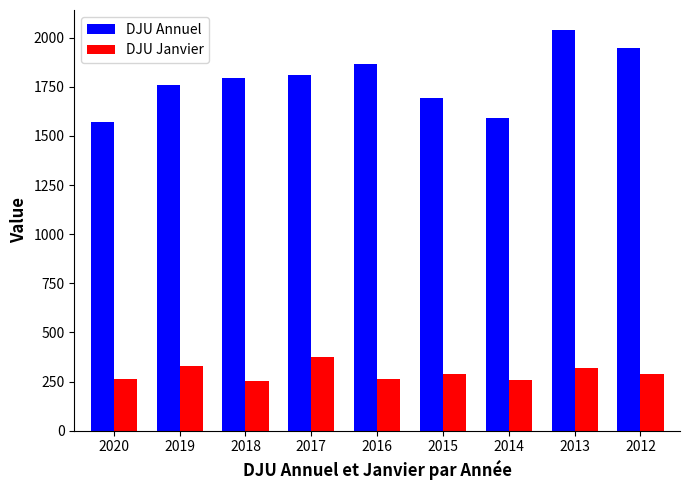

Is it true that DJU Janvier equals 264.8 at 2020?

True